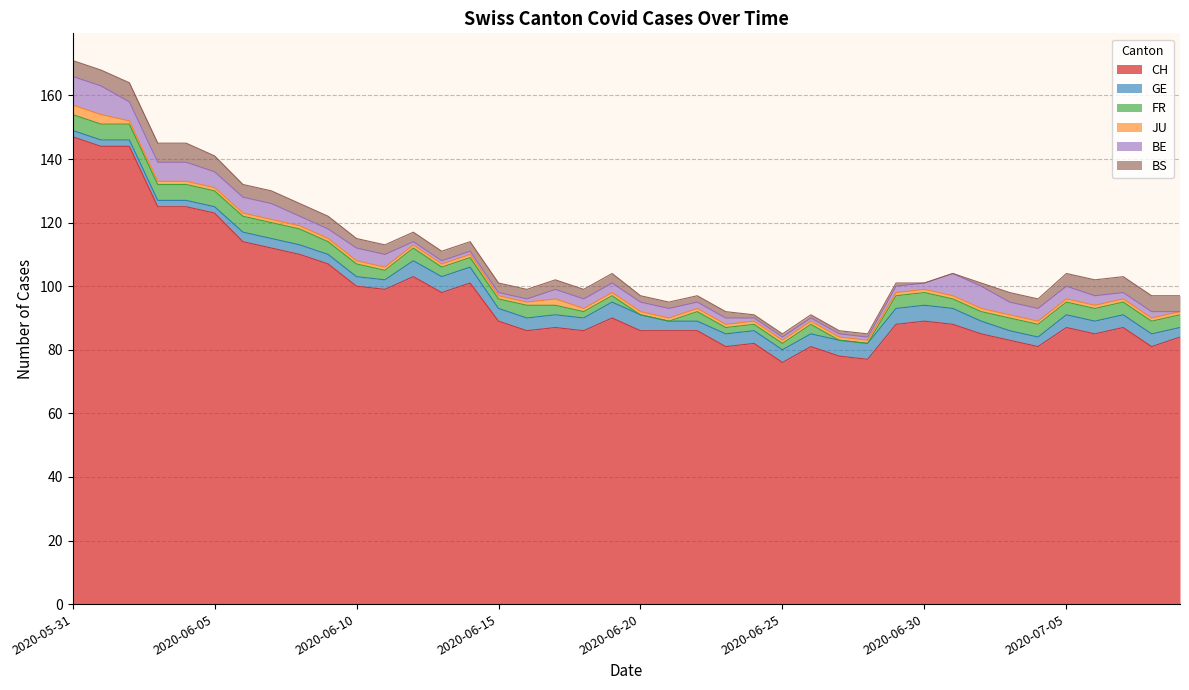

How many interior local peaks does the JU series have?

1